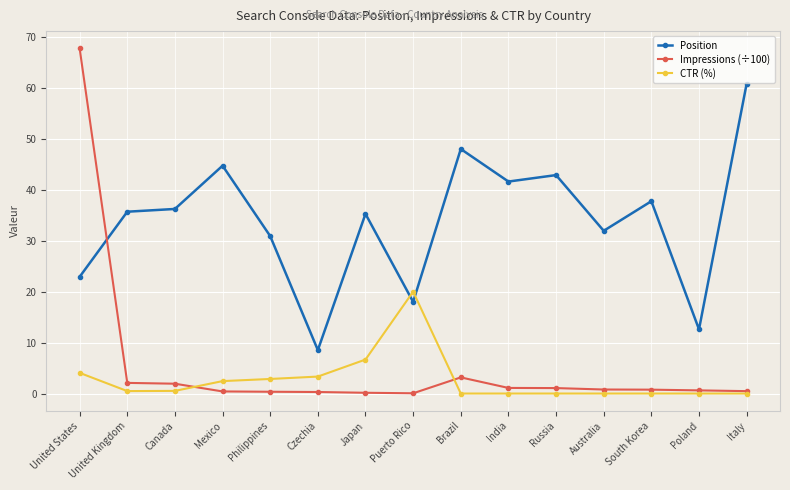

At which category does the chart reach its peak across all series?

United States